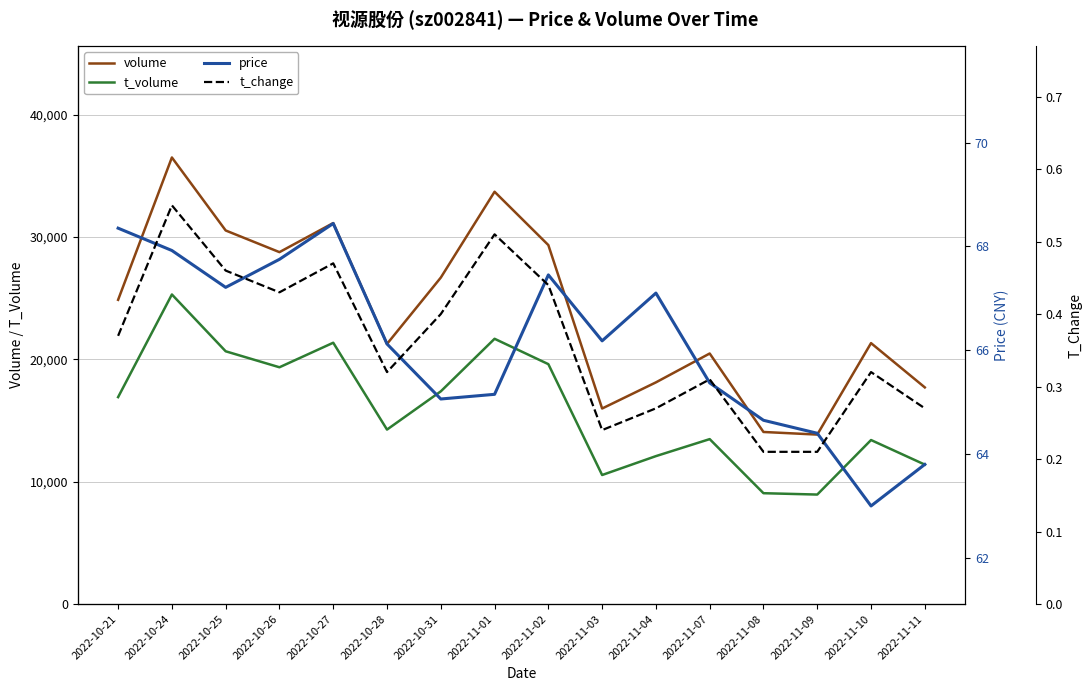

What is the total value across all series at 2022-11-11?

29178.1